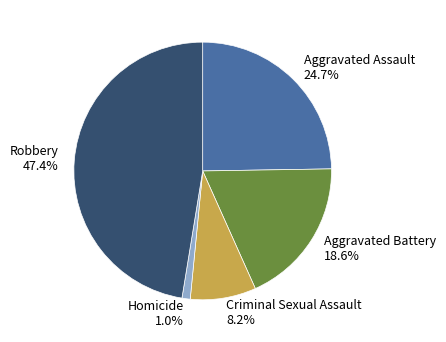

Which category has the biggest portion of the pie?

Robbery